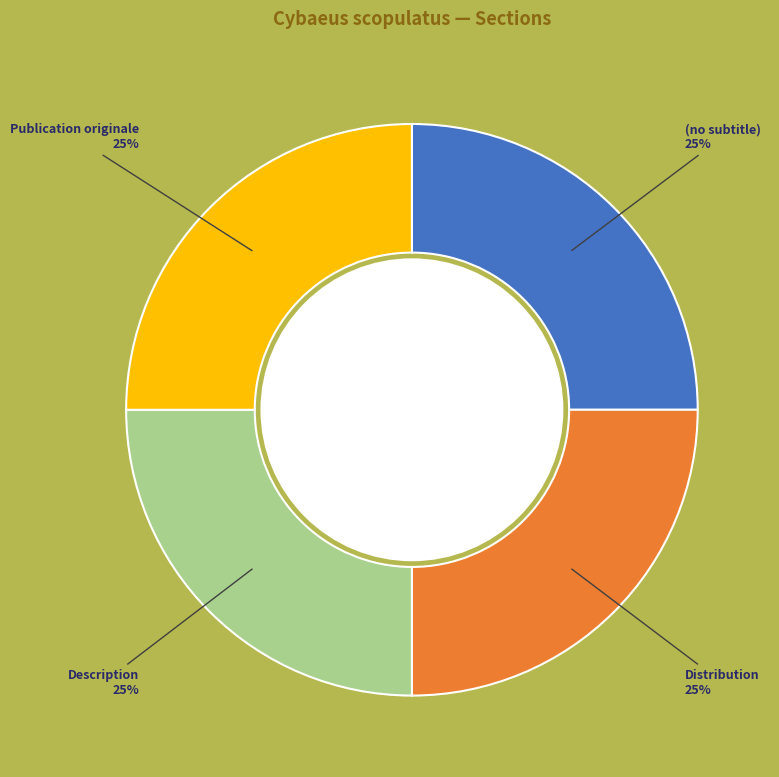

To the nearest percent, what is the average slice percentage?

25%